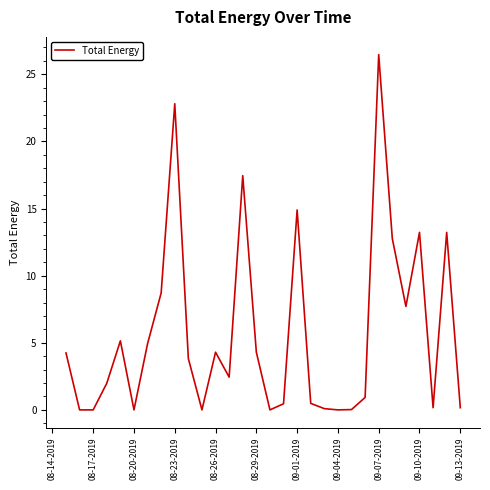

What is the maximum value shown in the chart?

26.5